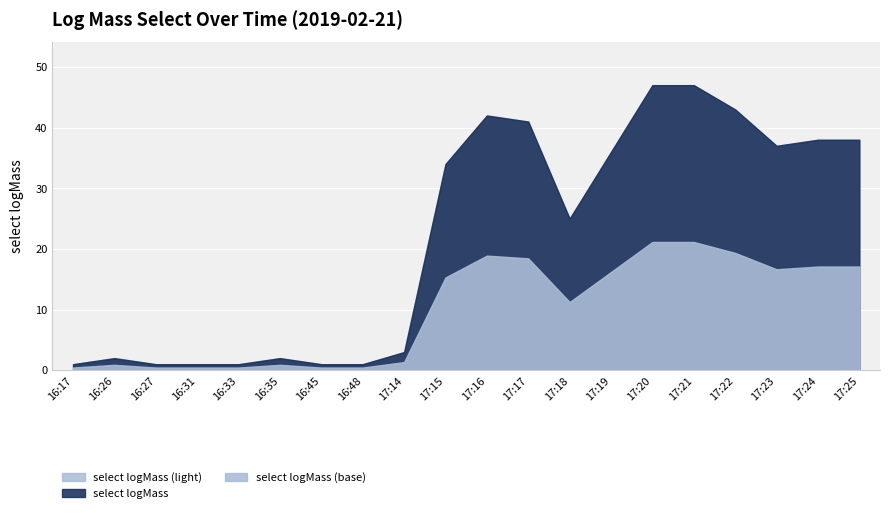

How many points are higher than both their immediate neighbors (excluding endpoints)?

3